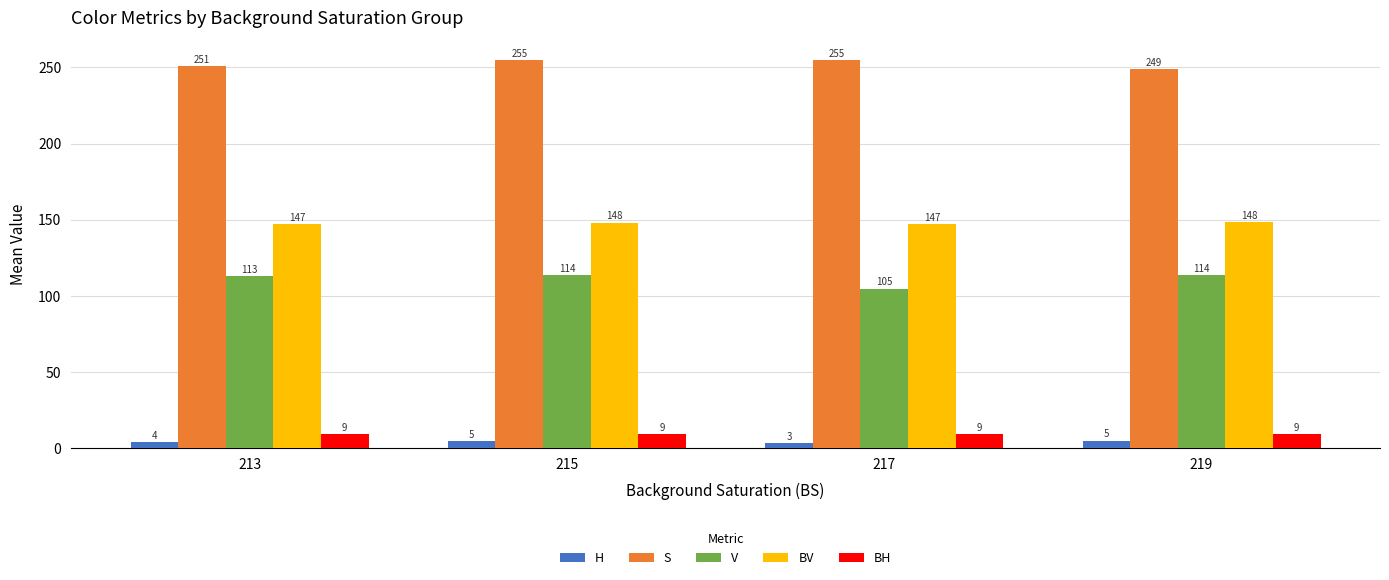

Where is BV nearest to the value 147?

217